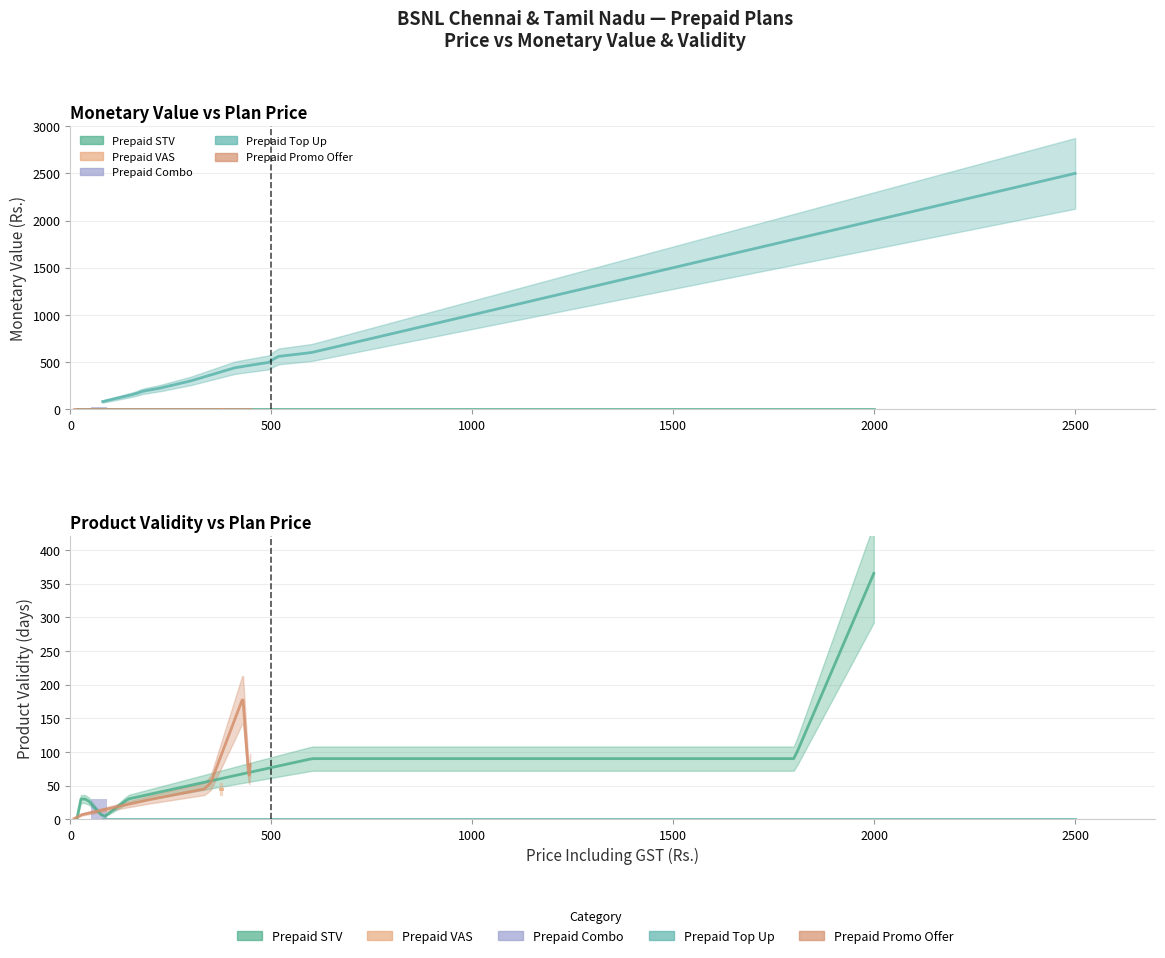

At which category does the chart reach its peak across all series?

18